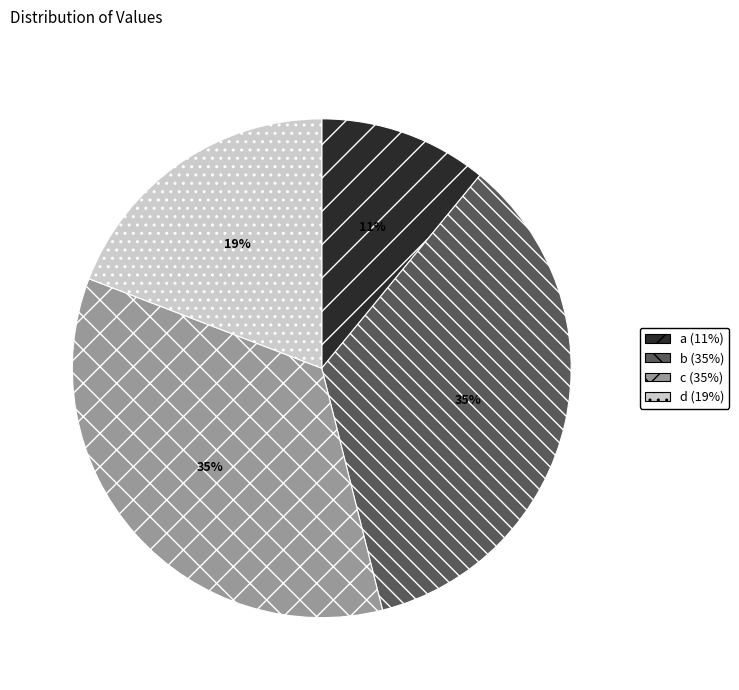

To the nearest percent, what is the average slice percentage?

25%